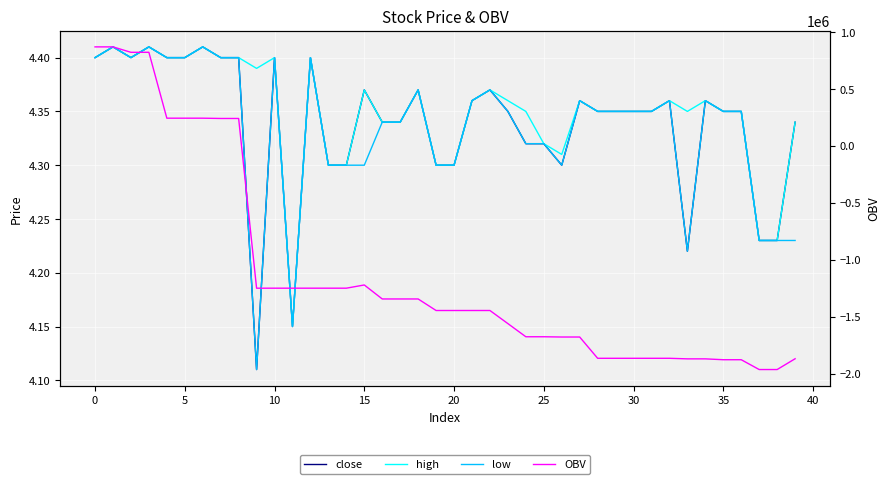

How many series are shown in this chart?

4